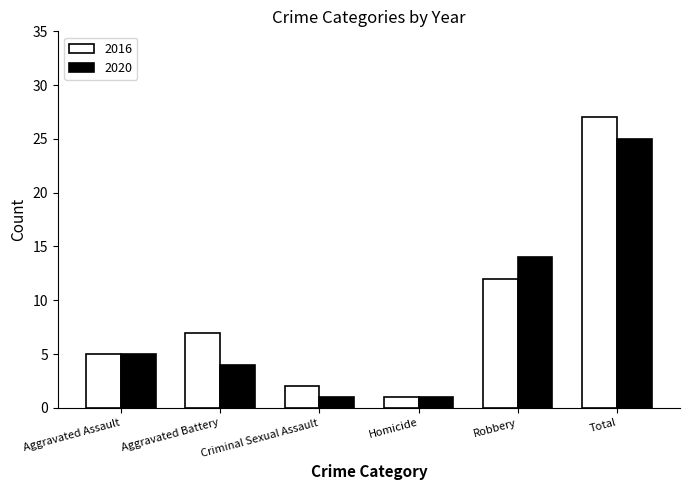

Which category has the highest value across all series?

Total